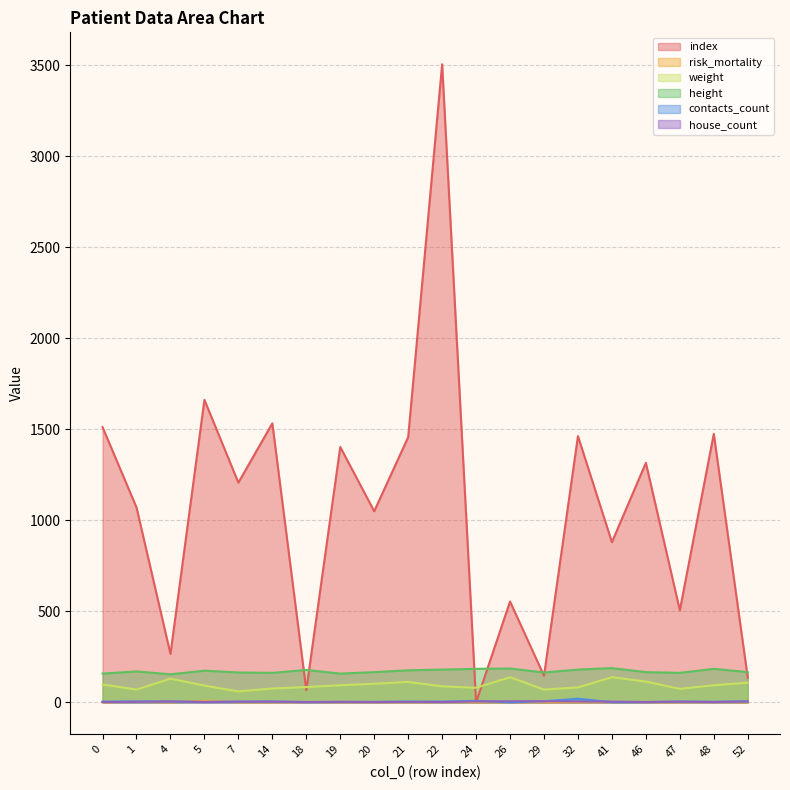

Where does the house_count series first go above 4?

4